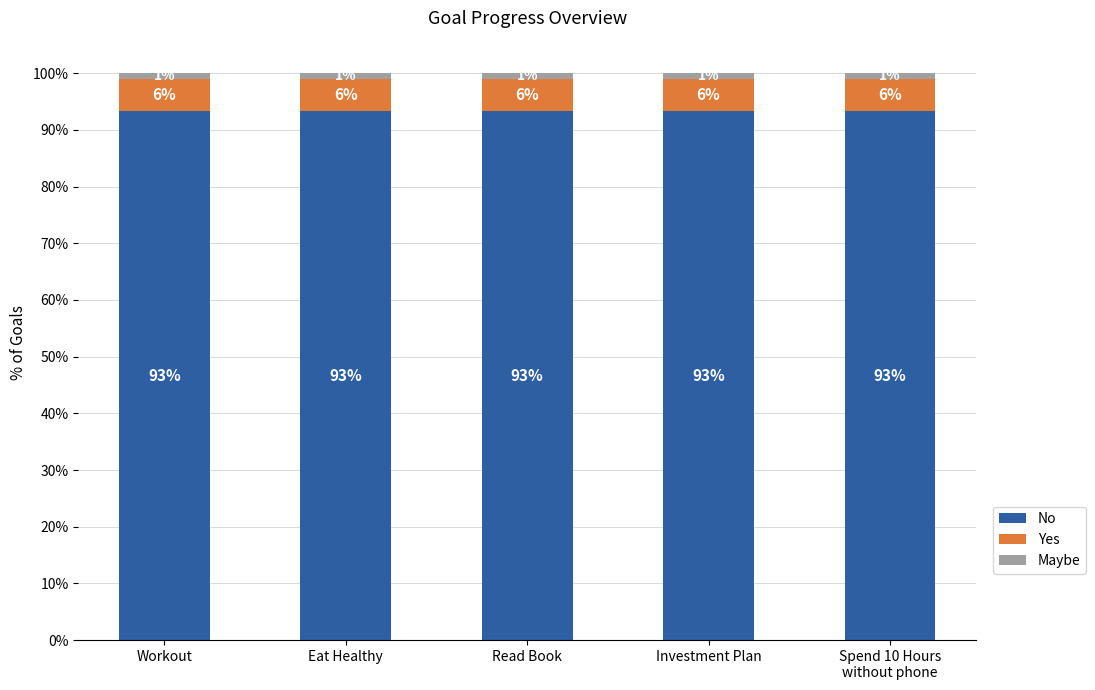

List the series in order of their peak value, highest first.

No, Yes, Maybe